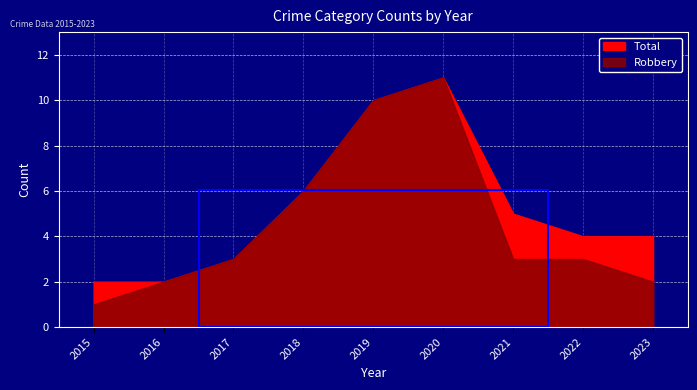

What is the approximate value of Robbery at 2017?

3